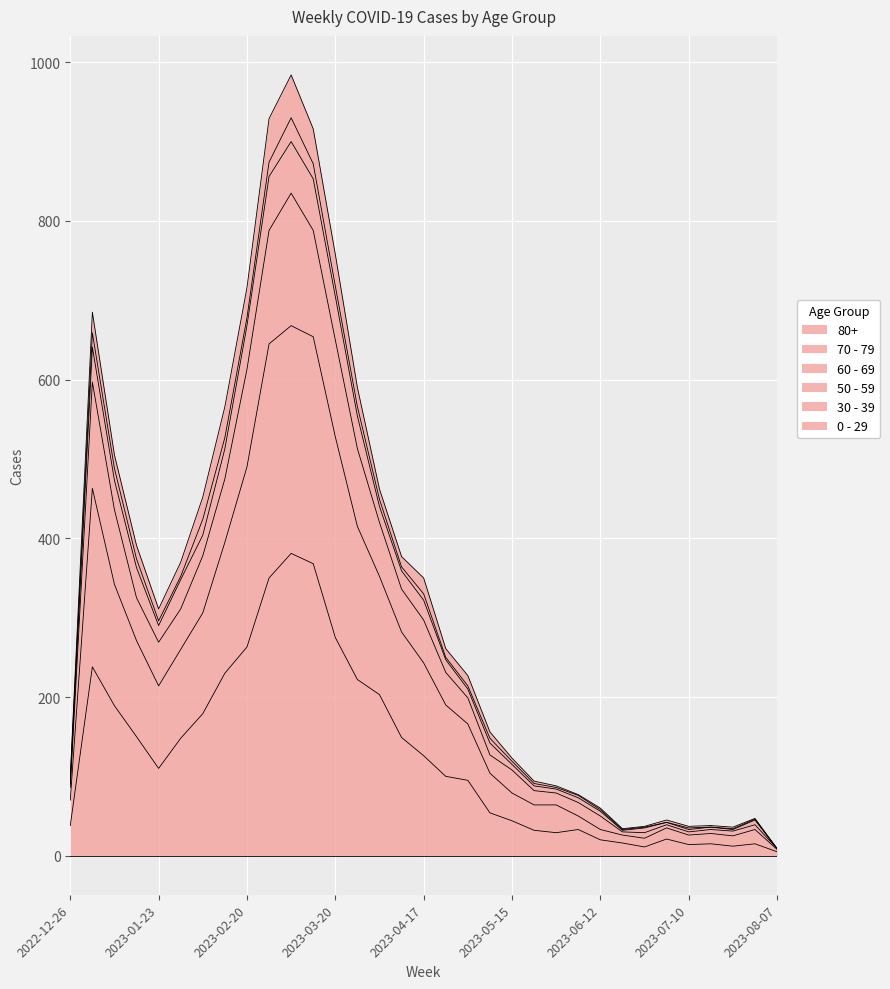

Which has a higher value, 2023-02-20 or 2023-07-24?

2023-02-20